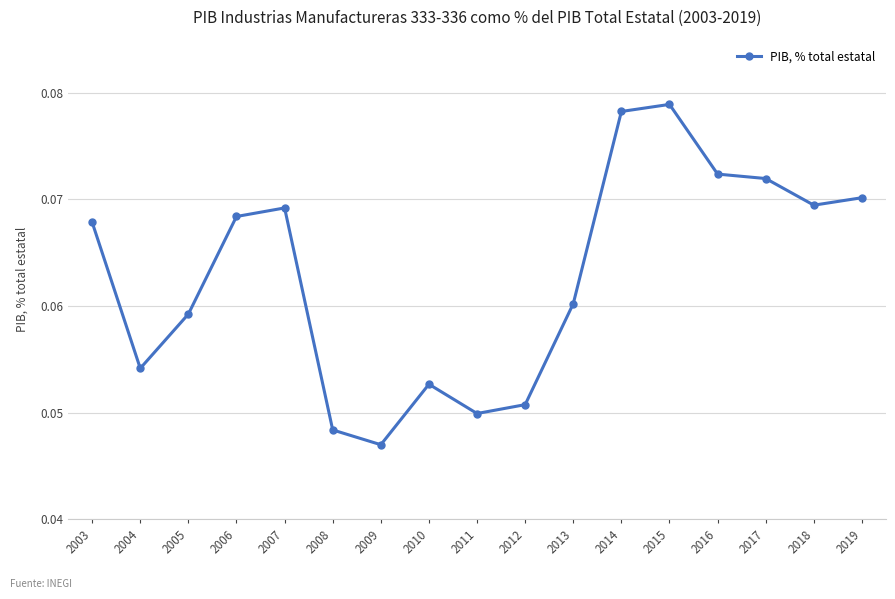

Count the number of categories in the chart.

17